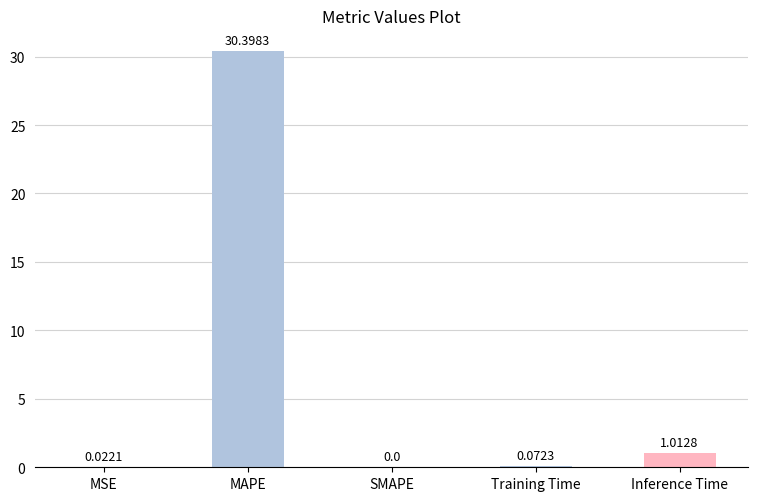

The chart shows a value of -20.9 at SMAPE. True or false?

False